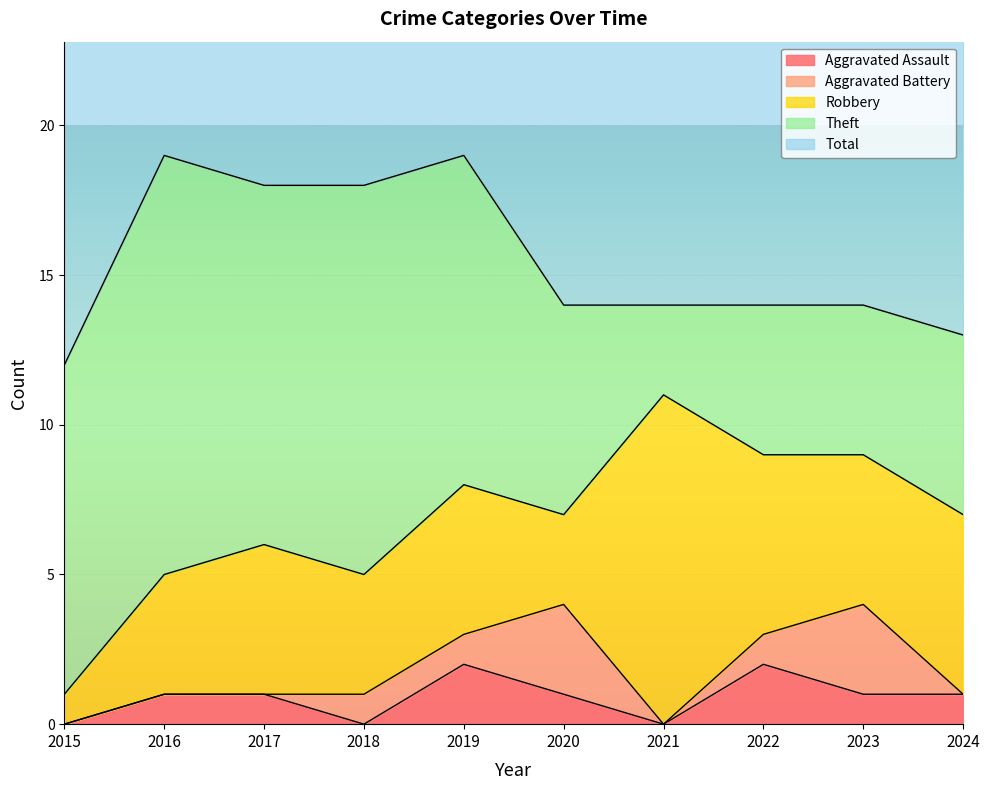

Is it true that Theft equals 5 at 2023?

True